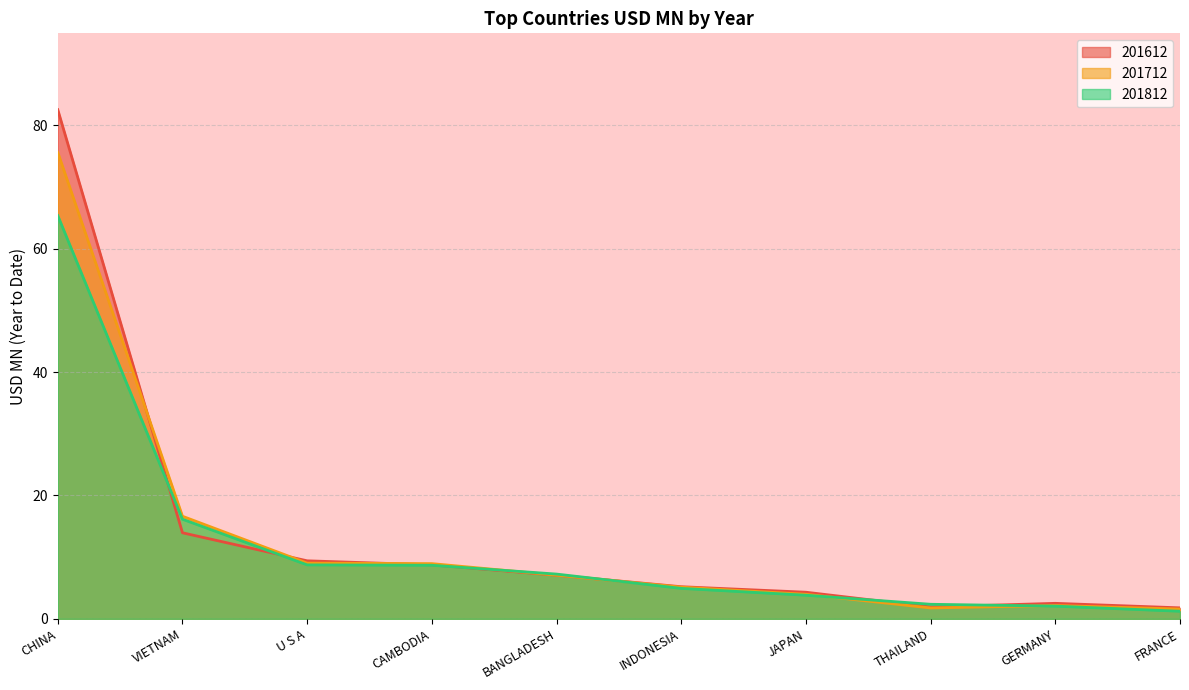

What is the average value of the 201712 series?

13.2